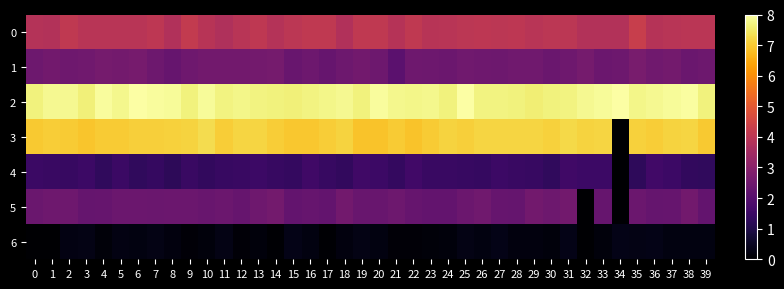

Between 32 and 22, which is larger?

22